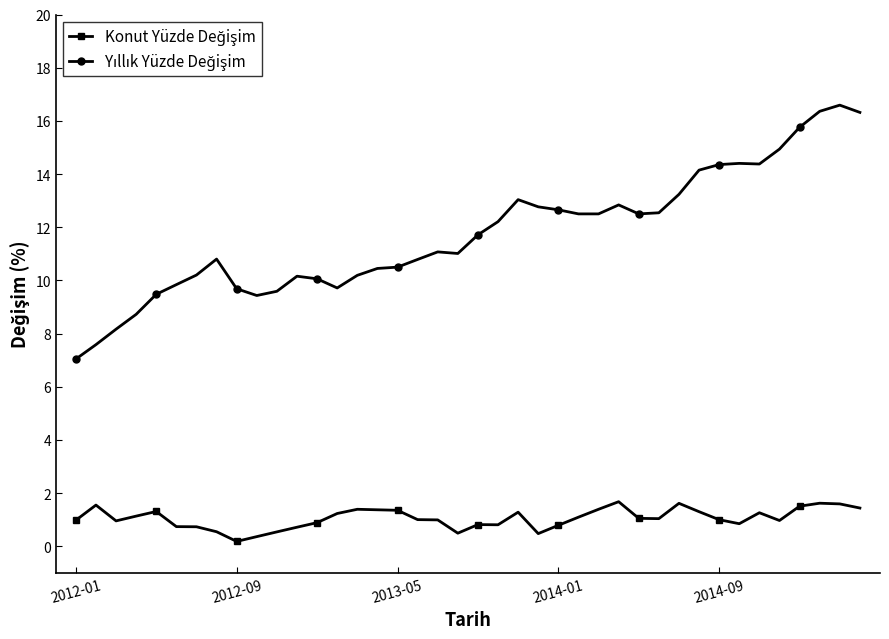

What is the maximum value shown in the chart?

16.6